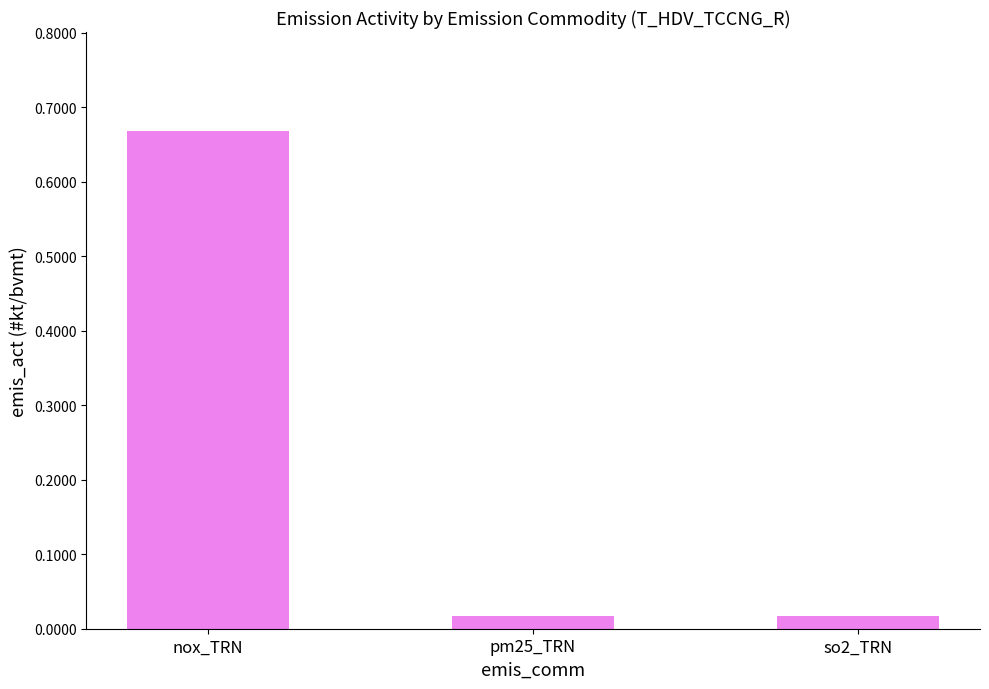

What position from the right is nox_TRN?

3